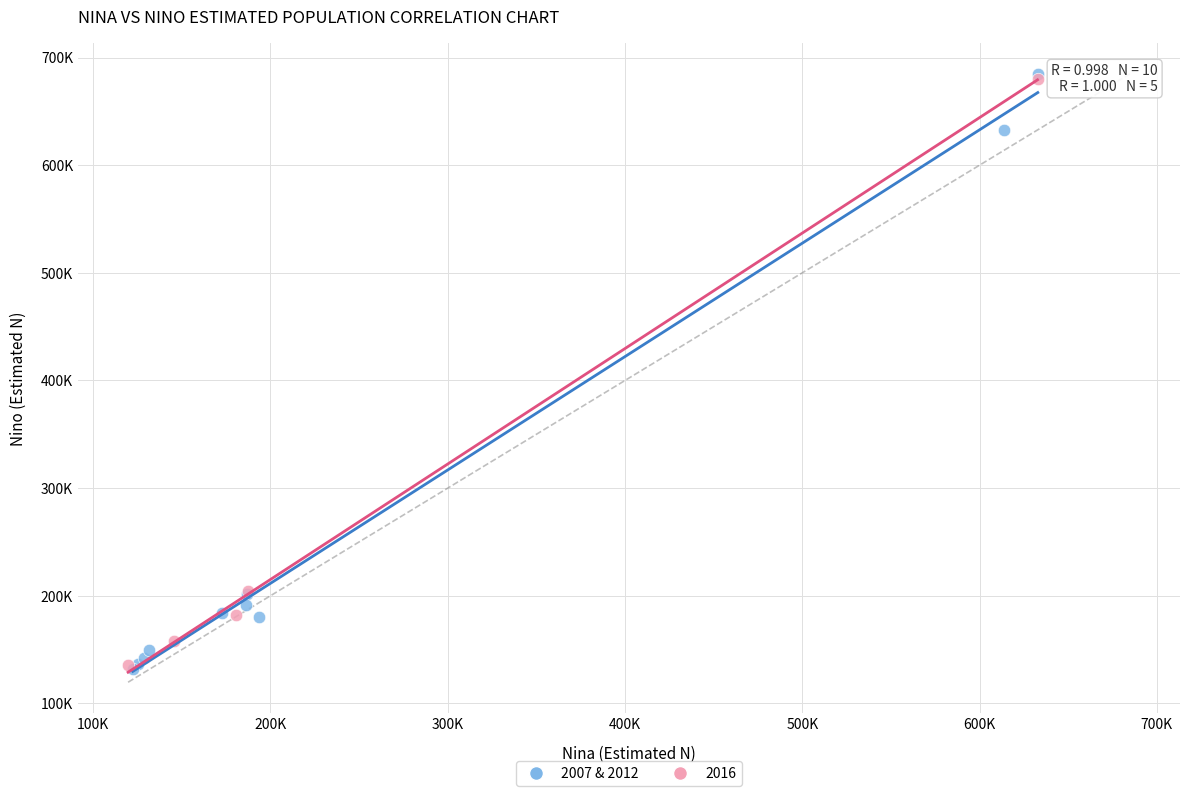

What are all the series names shown in the legend?

2007 & 2012, 2016